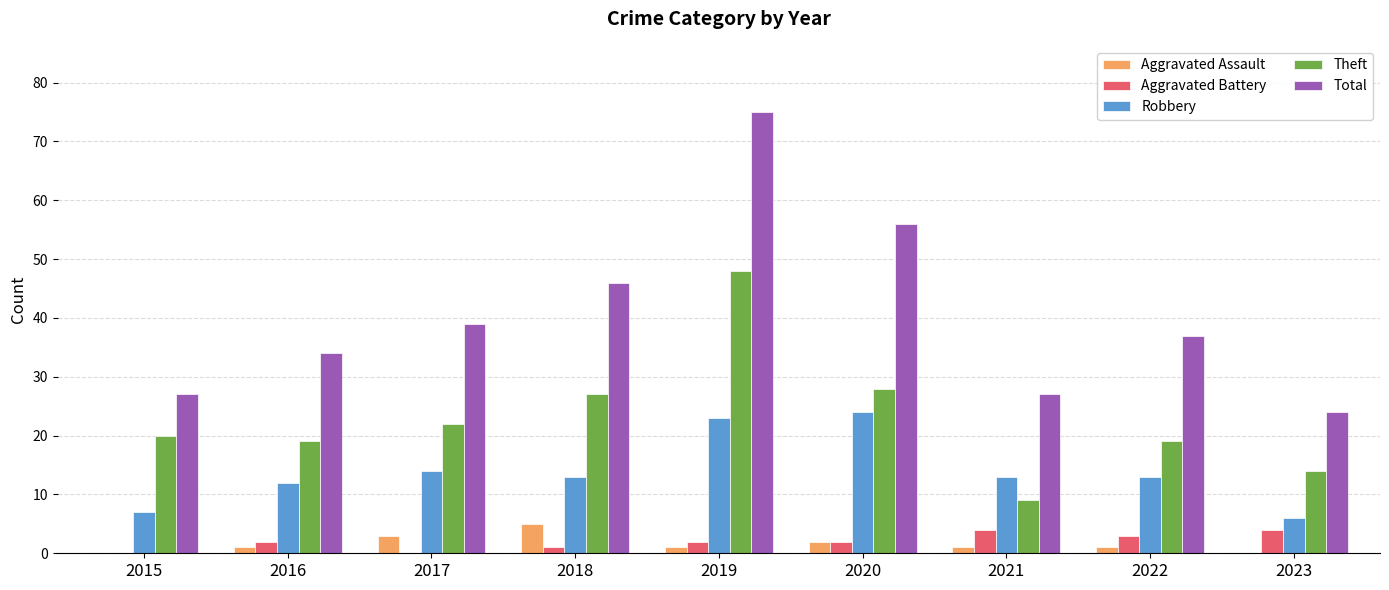

Reading right to left, extract all data points from this chart.

Aggravated Assault: 0	1	1	2	1	5	3	1	0
Aggravated Battery: 4	3	4	2	2	1	0	2	0
Robbery: 6	13	13	24	23	13	14	12	7
Theft: 14	19	9	28	48	27	22	19	20
Total: 24	37	27	56	75	46	39	34	27